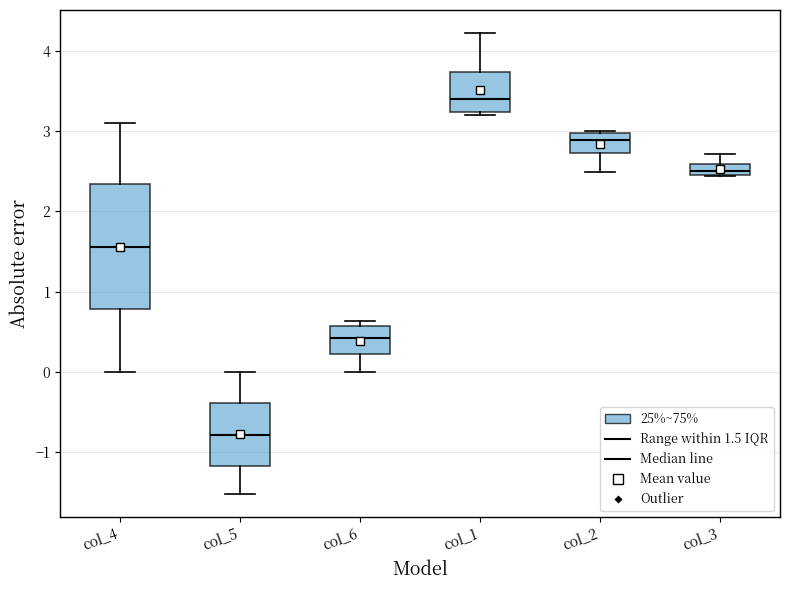

Which box is the tallest, from its lower edge to its upper edge?

col_4